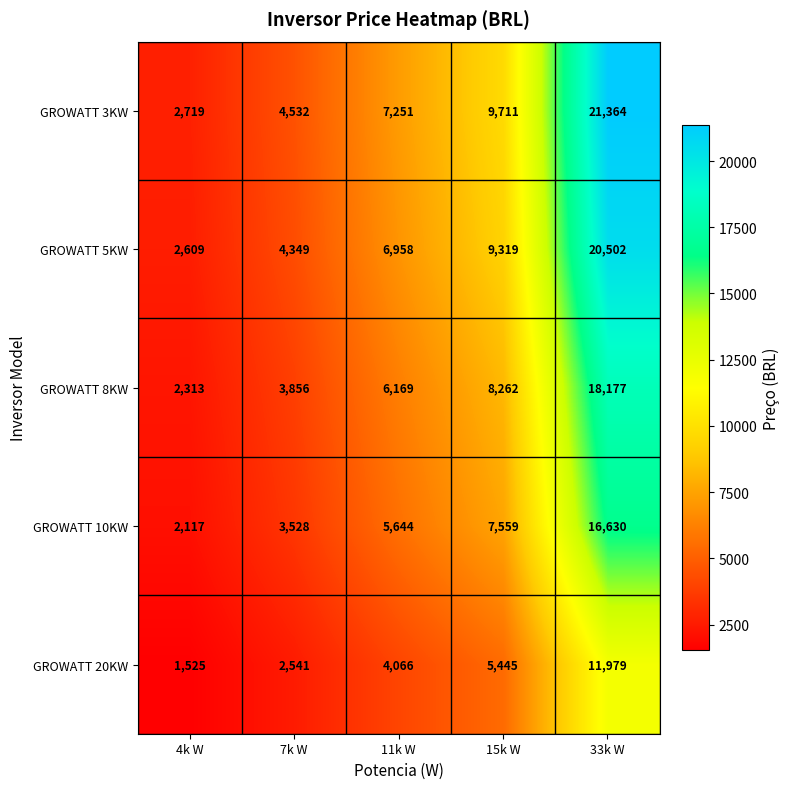

What is the minimum value for GROWATT 5KW?

2609